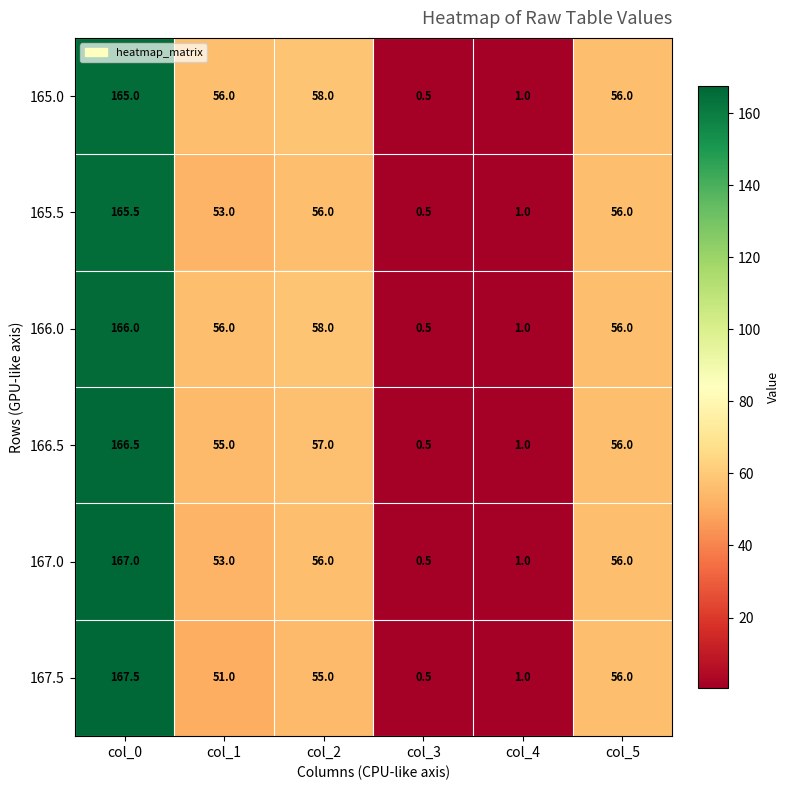

Which series has the widest spread of values?

167.5